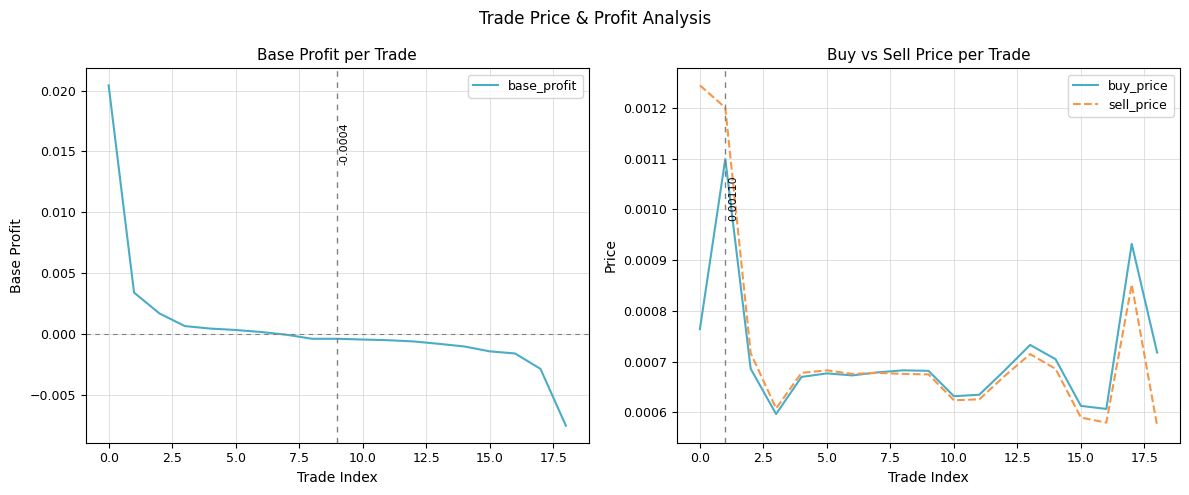

Which has a higher value, 10.0 or 14?

10.0